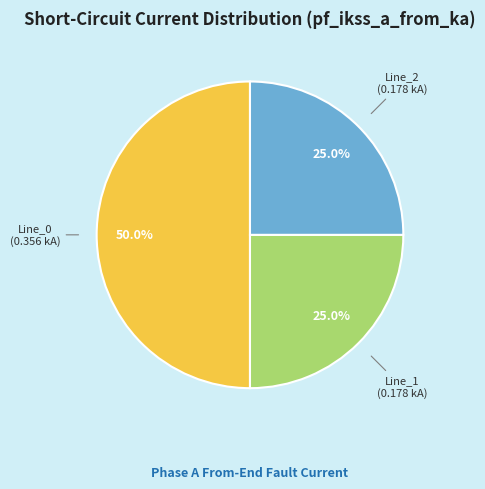

How many slices are in this pie chart?

3